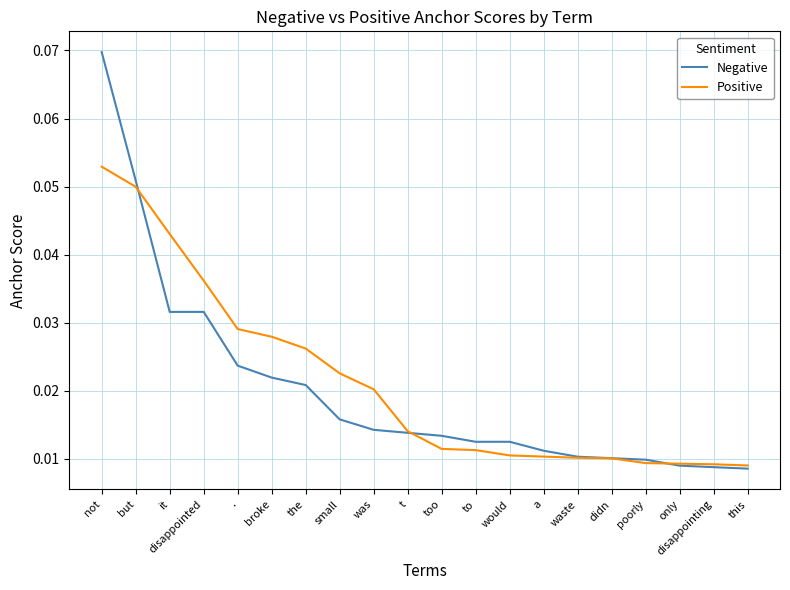

At which category is the sum across all series the highest?

not